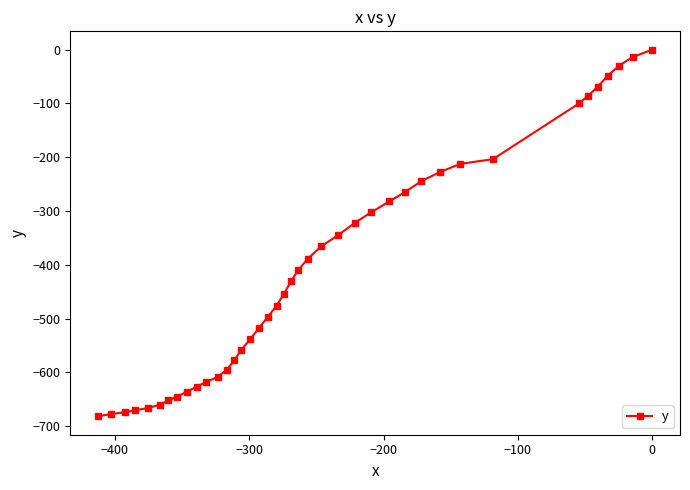

How many lines are shown in the chart?

1